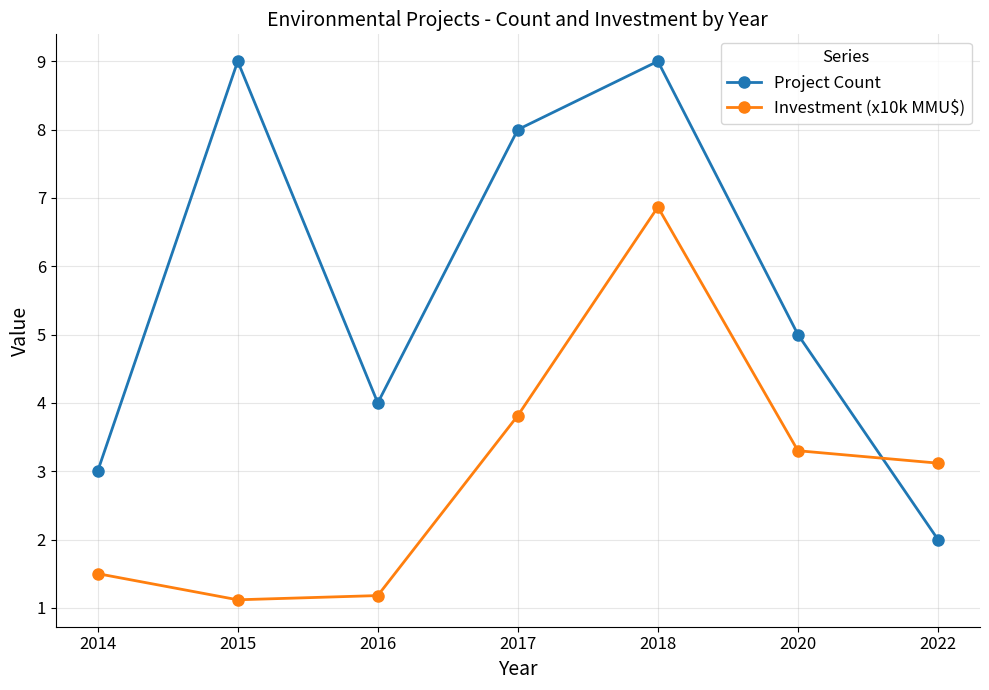

Rank the series by their average value, from highest to lowest.

Project Count, Investment (x10k MMU$)